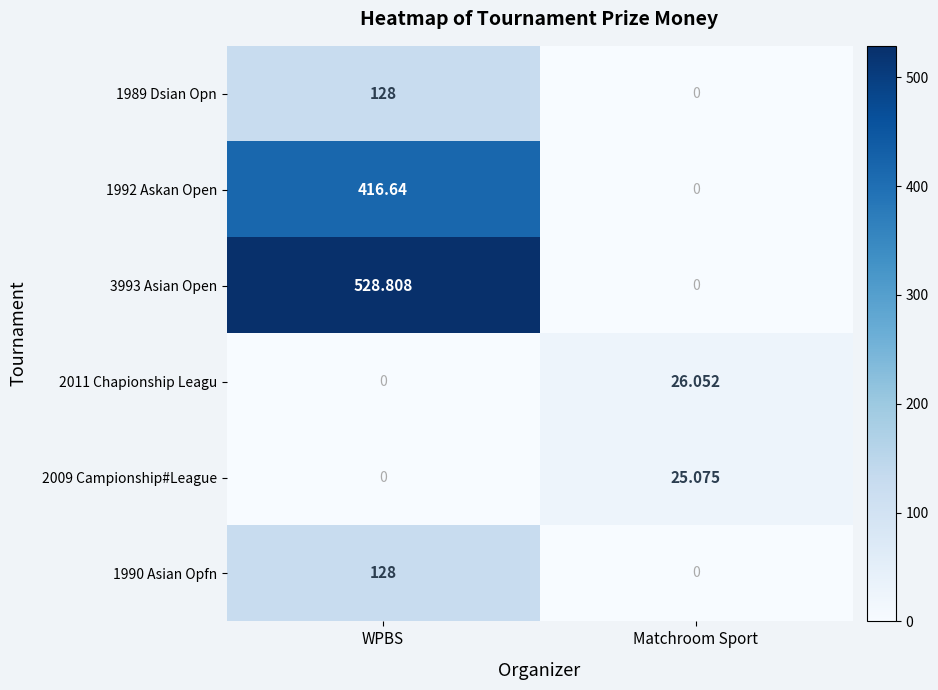

At which category does the chart reach its peak across all series?

WPBS